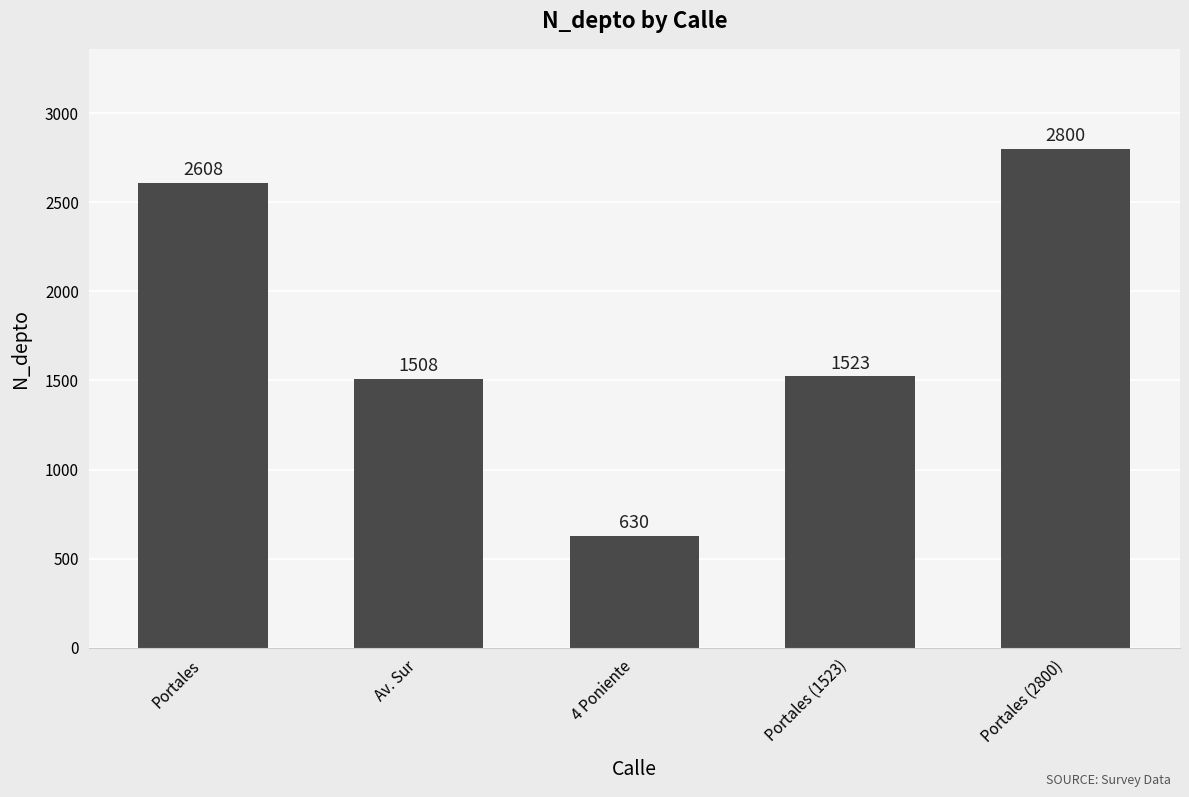

Reading left to right, extract all data points from this chart.

2608	1508	630	1523	2800